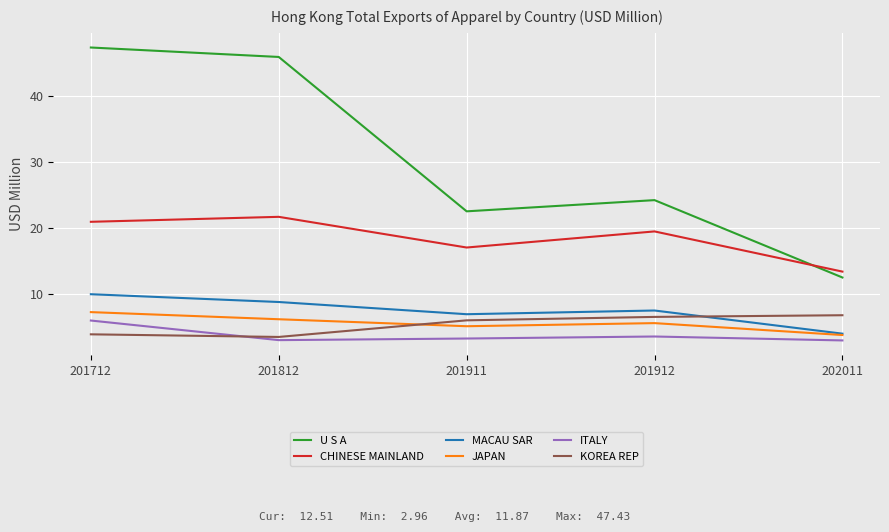

What is the sum of the KOREA REP values at 201712 and 202011?

10.7